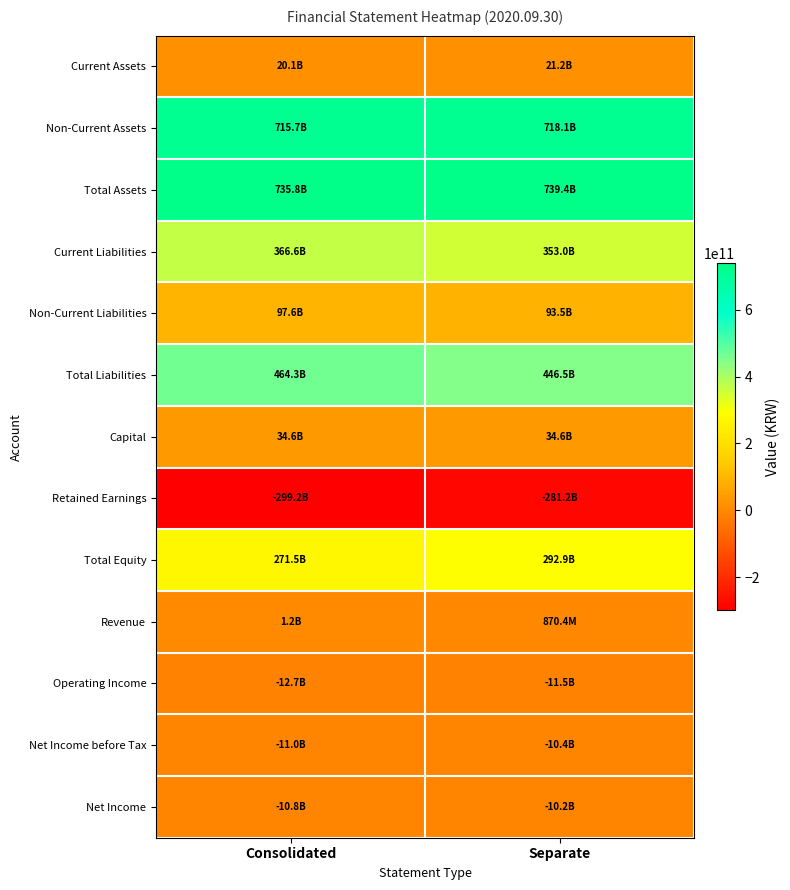

What is the total value across all series at Separate?

2386693502819